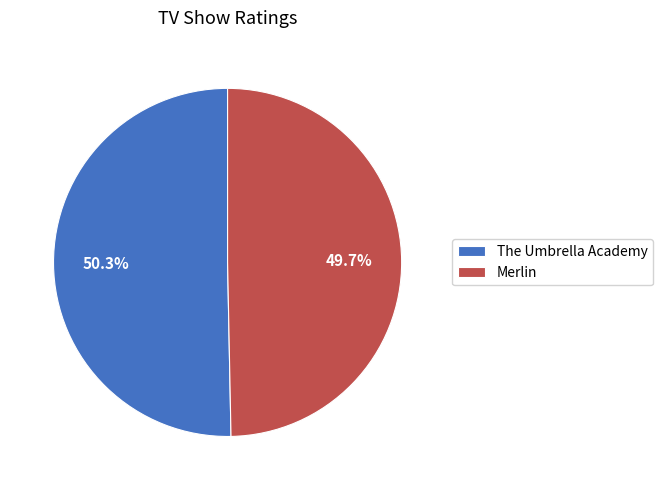

Is there a majority slice in this chart?

Yes